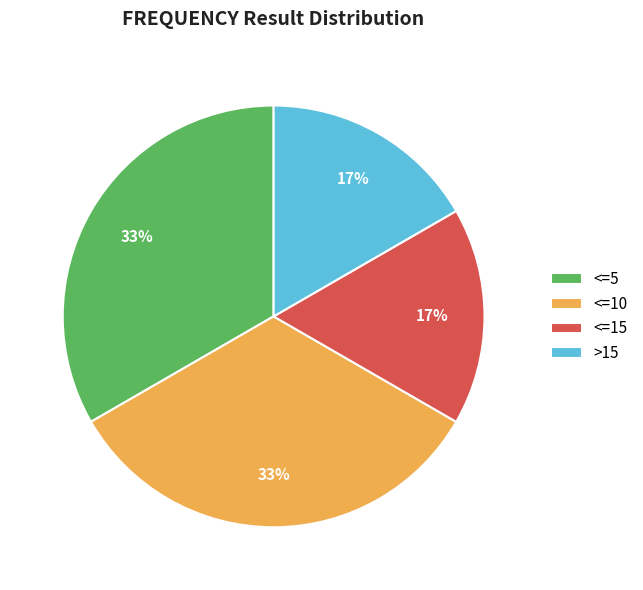

Does any single category account for the majority?

No